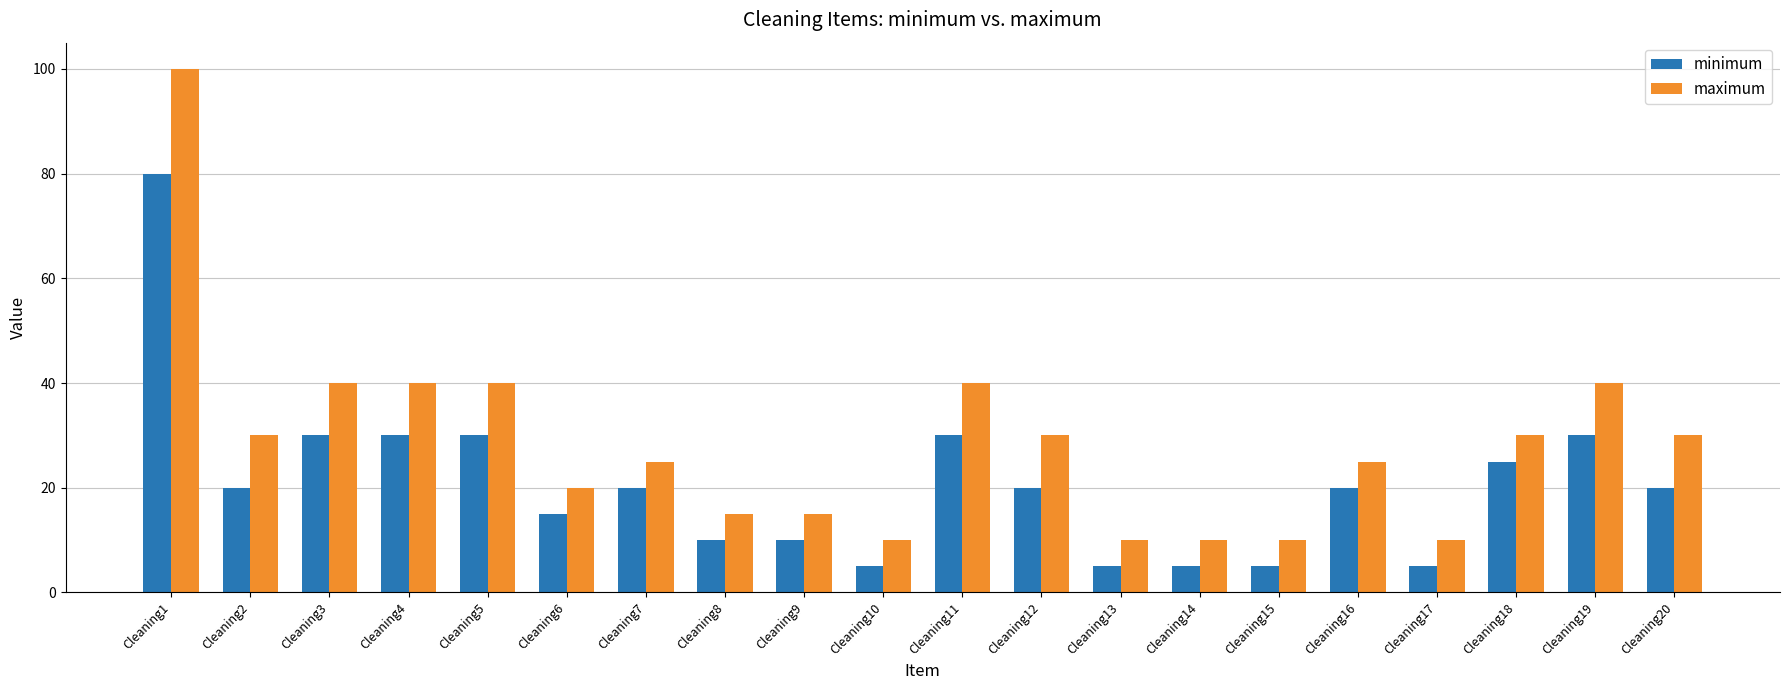

What is the spread (max minus min) of values at Cleaning17?

5